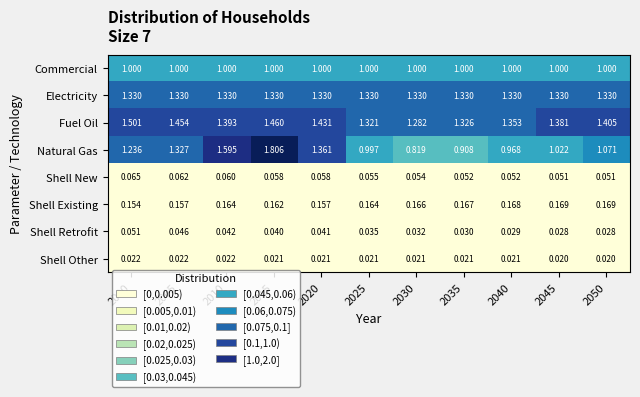

Which series has the largest total across all categories?

Fuel Oil